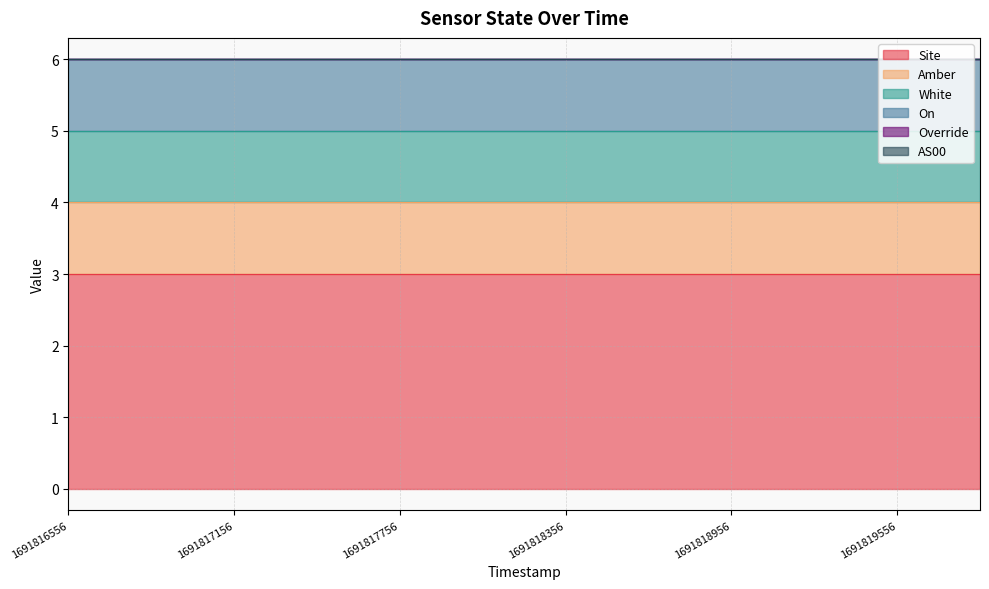

True or false: On and Override intersect in this chart.

False